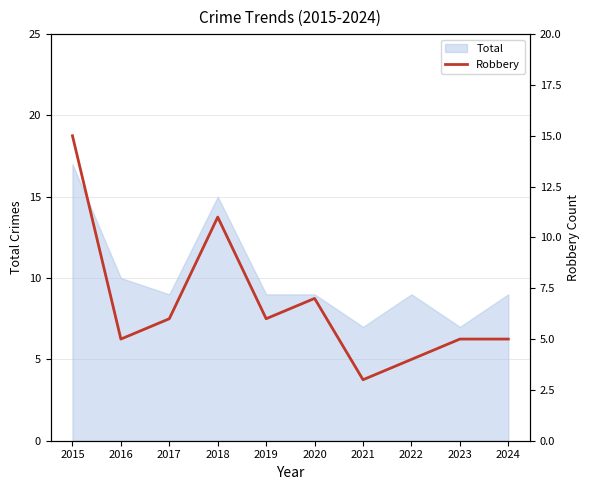

How many data points are above 6?

3